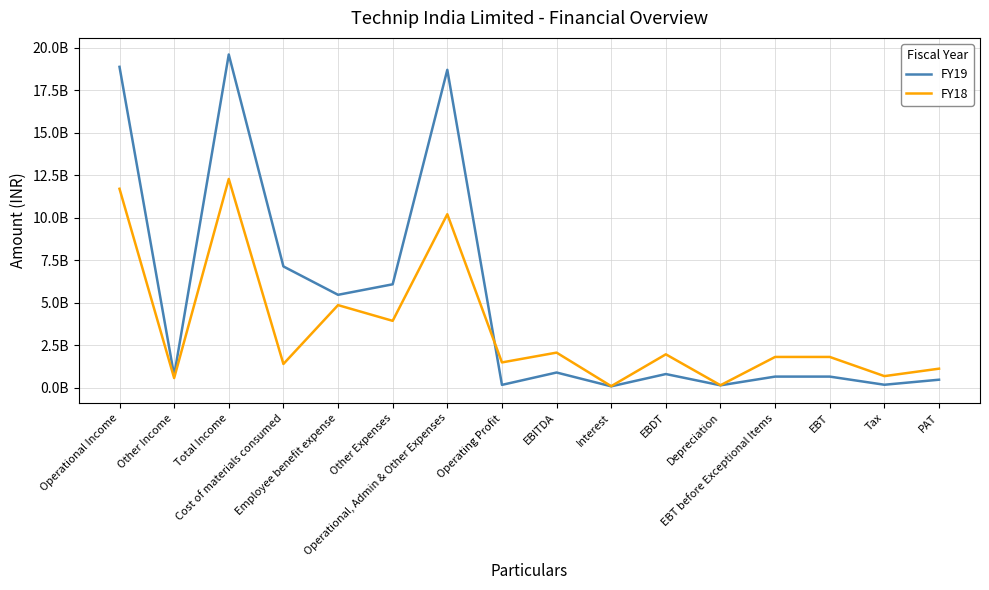

After their last crossing, which series has the higher values: FY18 or FY19?

FY18